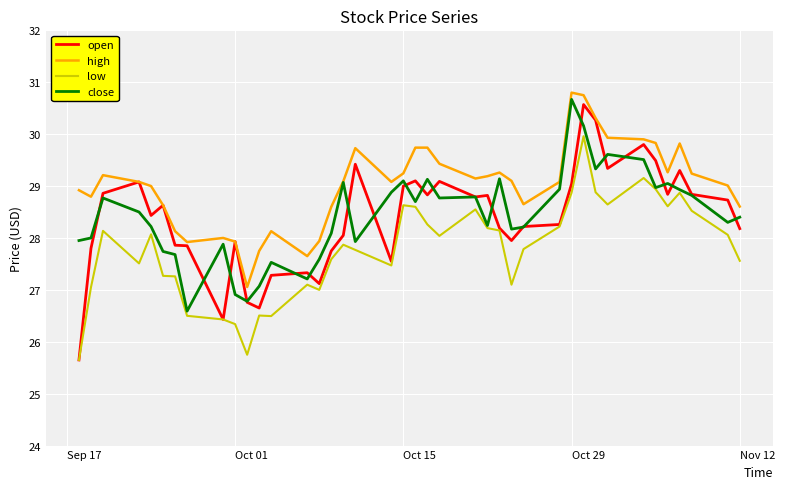

True or false: high and low intersect in this chart.

False